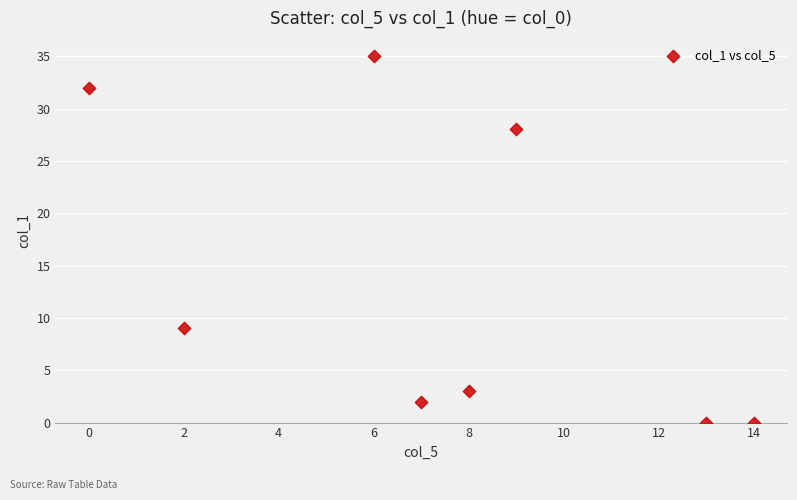

What is the average Y value?

14